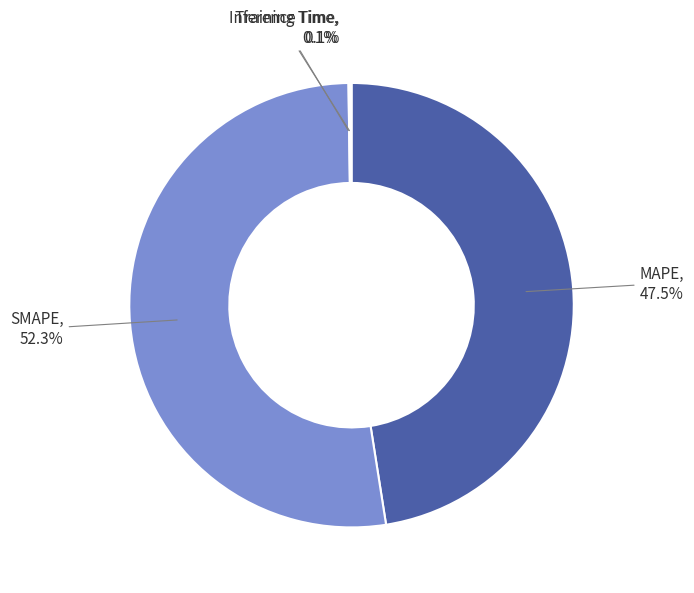

Which slice represents more than half of the pie?

SMAPE